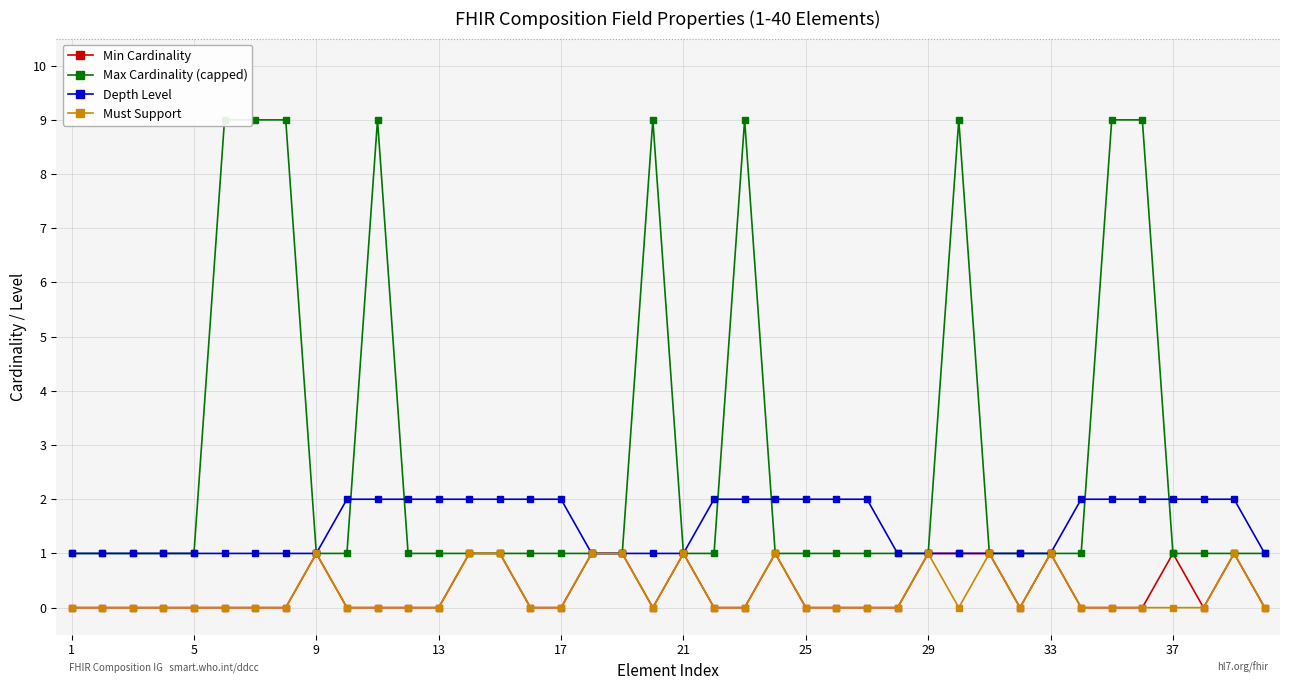

True or false: Must Support has more than 2 points higher than both neighbors.

True